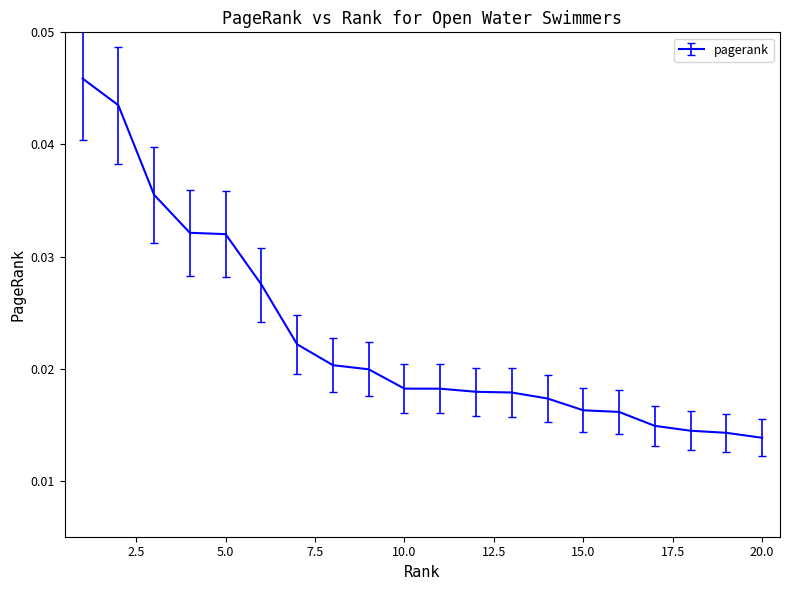

How many lines are shown in the chart?

1